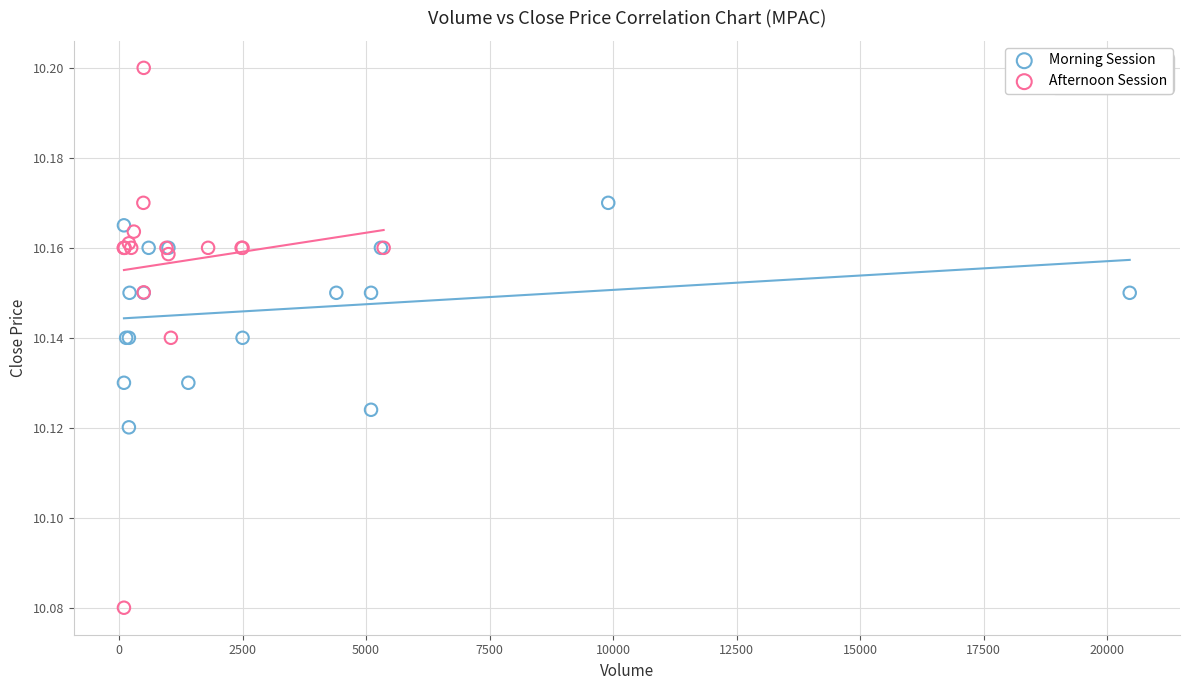

Which series reaches the minimum Y coordinate?

Afternoon Session